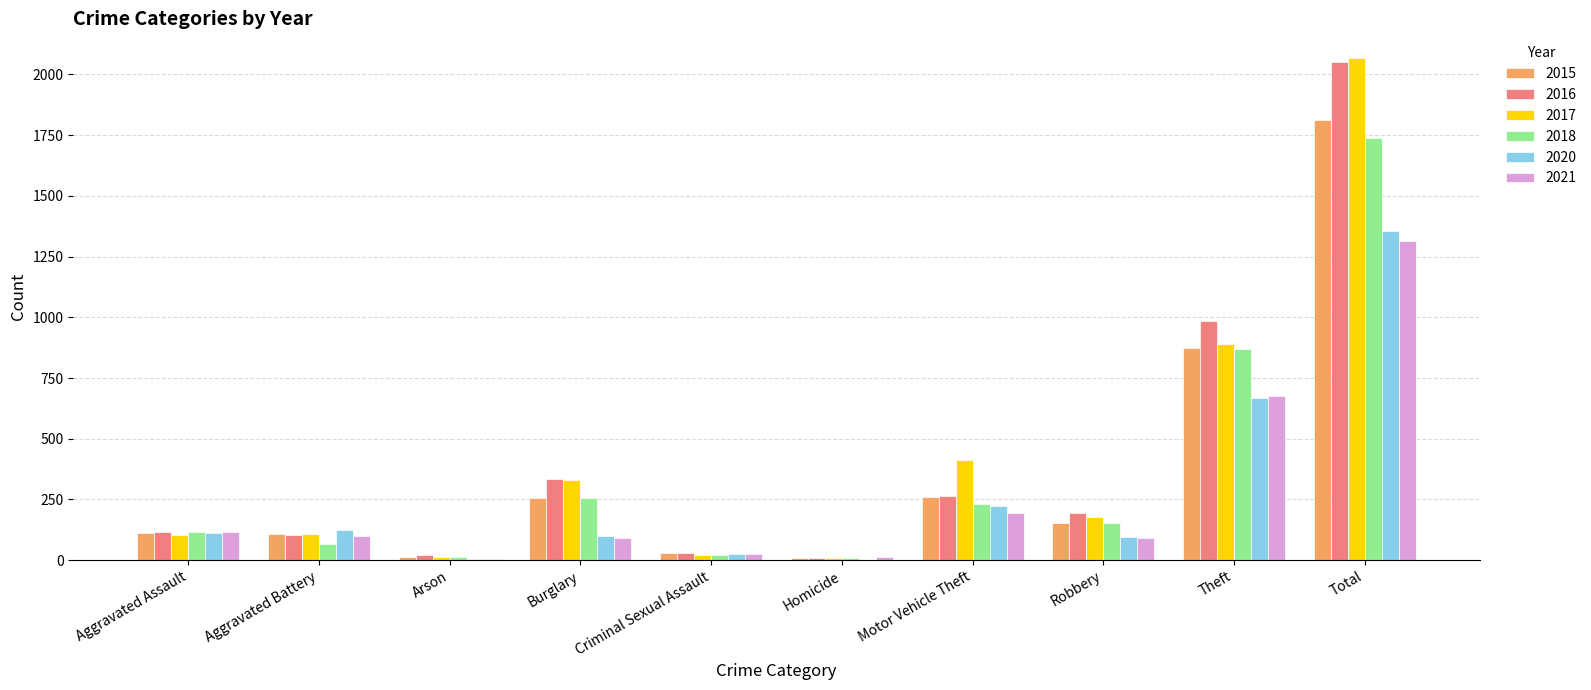

Where is 2016 nearest to the value 1030?

Theft